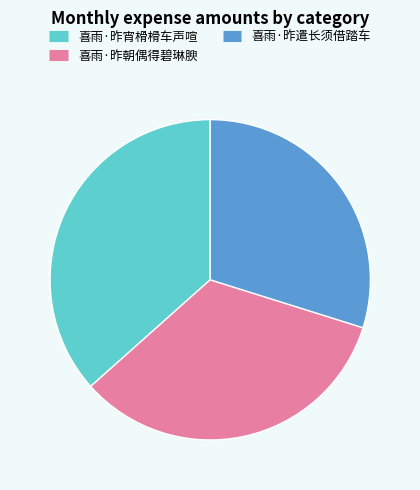

Combined, do 喜雨·昨朝偶得碧琳腴 and 喜雨·昨遣长须借踏车 account for over 50%?

Yes